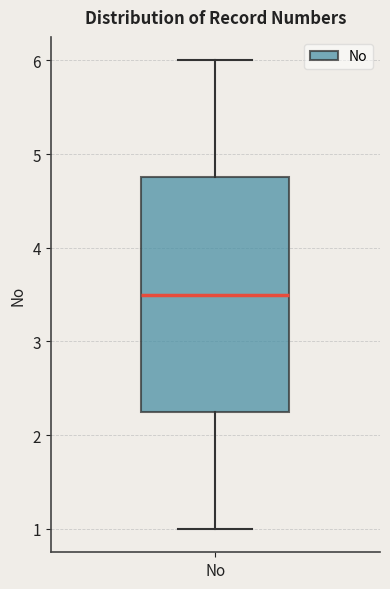

Where does the median line of the box for No sit on the y-axis? The values are not printed on the chart, so give them approximately, as read against the axis.

3.5